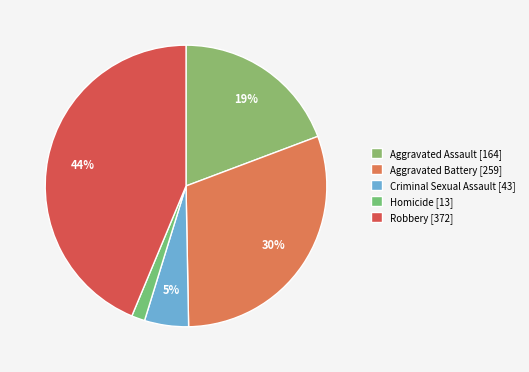

True or false: Aggravated Assault accounts for 27% of the total.

False